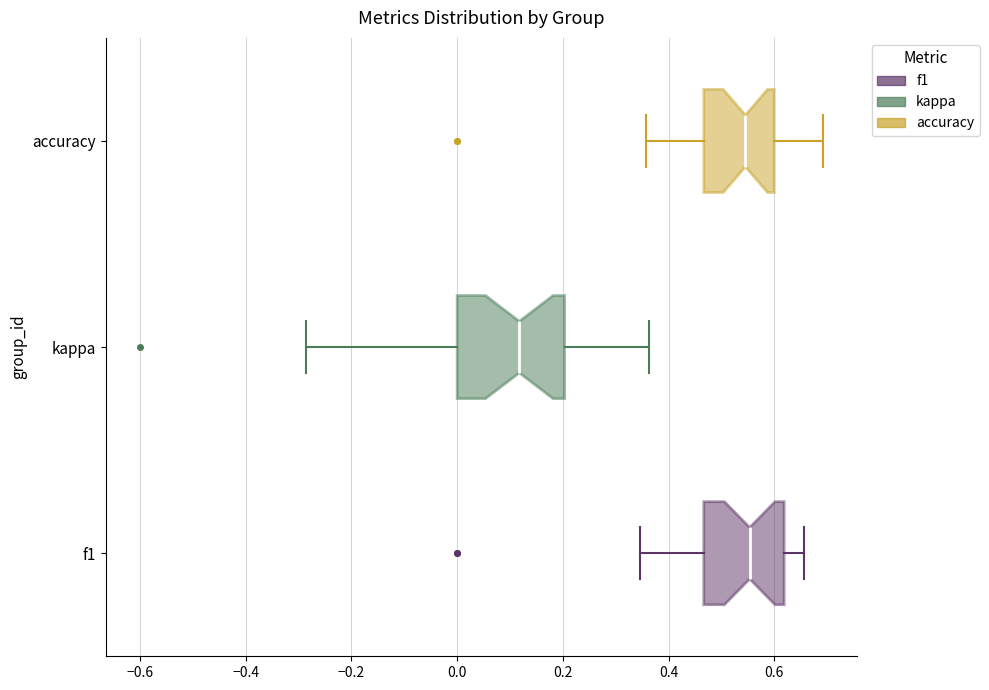

Reading bottom to top, transcribe this box plot: for each box, give where its median line is, the range the box spans, and where its two whiskers end, as read against the x-axis. The values are not printed on the chart, so give them approximately, as read against the axis.

f1: median 0.56, box 0.46 to 0.62, whiskers 0.34 to 0.66
kappa: median 0.12, box 0.00 to 0.20, whiskers -0.28 to 0.36
accuracy: median 0.54, box 0.46 to 0.60, whiskers 0.36 to 0.70